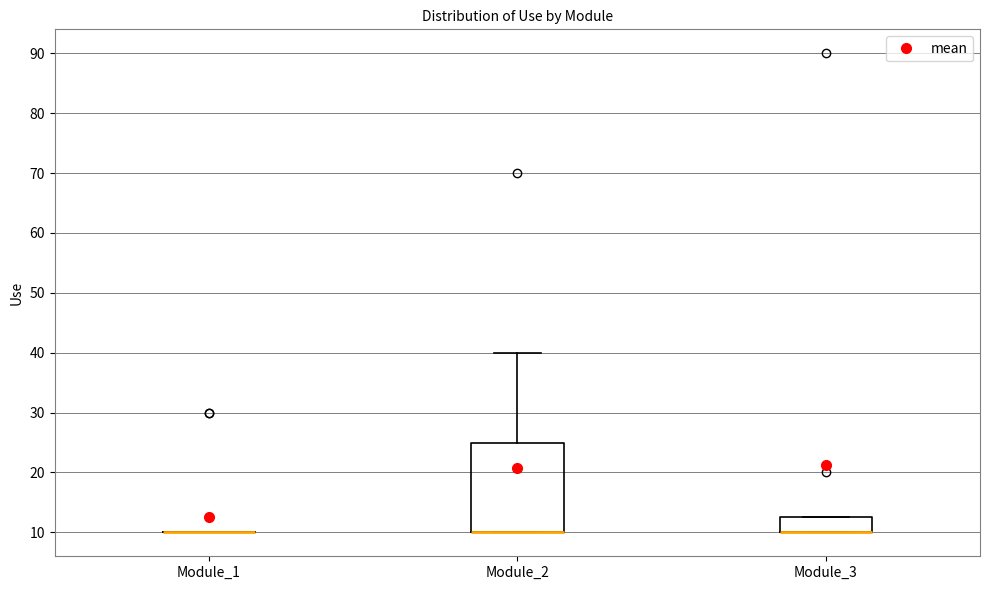

Reading left to right, transcribe this box plot: for each box, give where its median line is, the range the box spans, and where its two whiskers end, as read against the y-axis. The values are not printed on the chart, so give them approximately, as read against the axis.

Module_1: box collapsed to a line at 10, whiskers 10 to 10
Module_2: median 10 (drawn on the box's lower edge), box 10 to 25, whiskers 10 to 40
Module_3: median 10 (drawn on the box's lower edge), box 10 to 13, whiskers 10 to 13